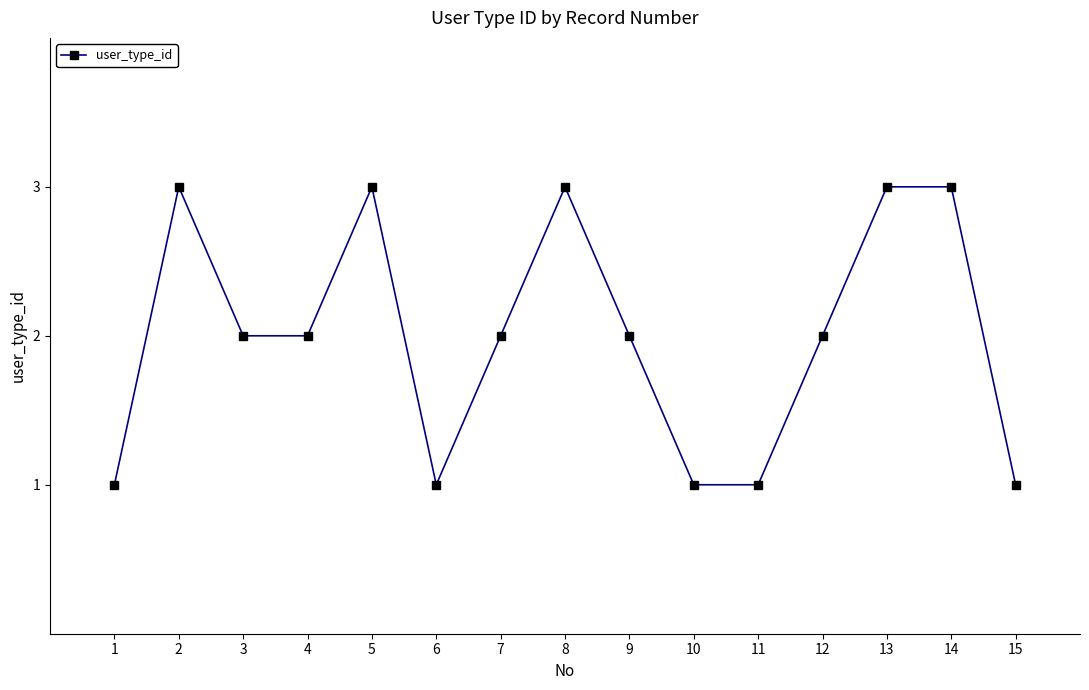

How many values are between 1 and 3?

15